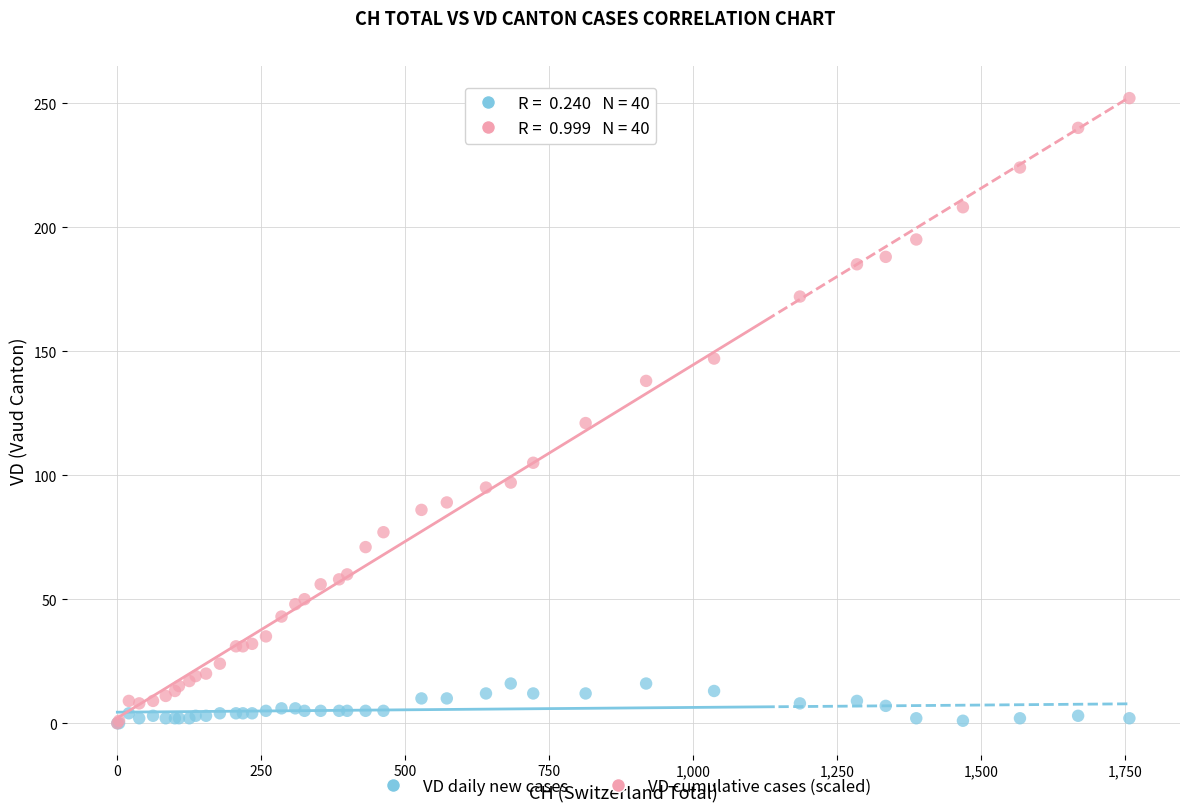

In the VD cumulative cases (scaled) series, what Y value is closest to 126?

121